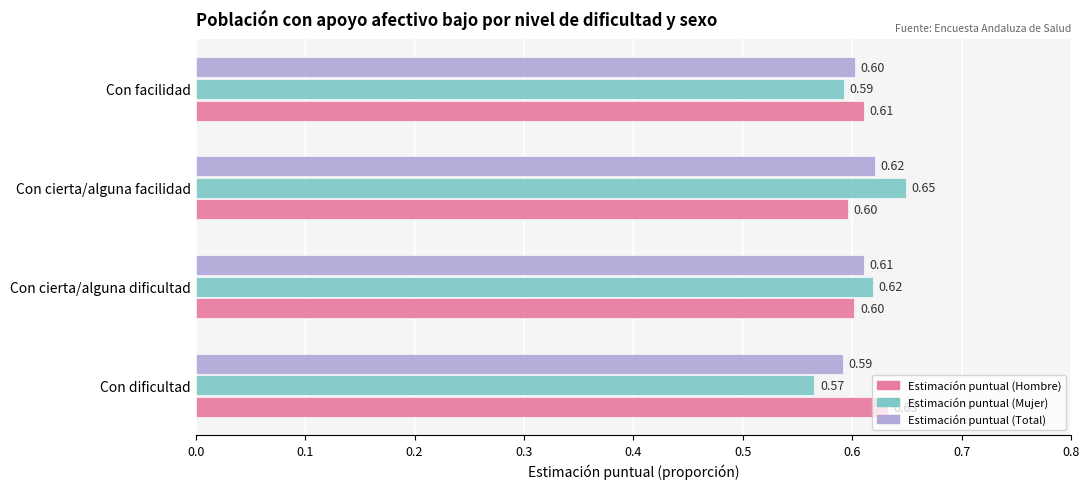

What is the sum of the Estimación puntual (Hombre) values at Con dificultad and Con cierta/alguna facilidad?

1.2